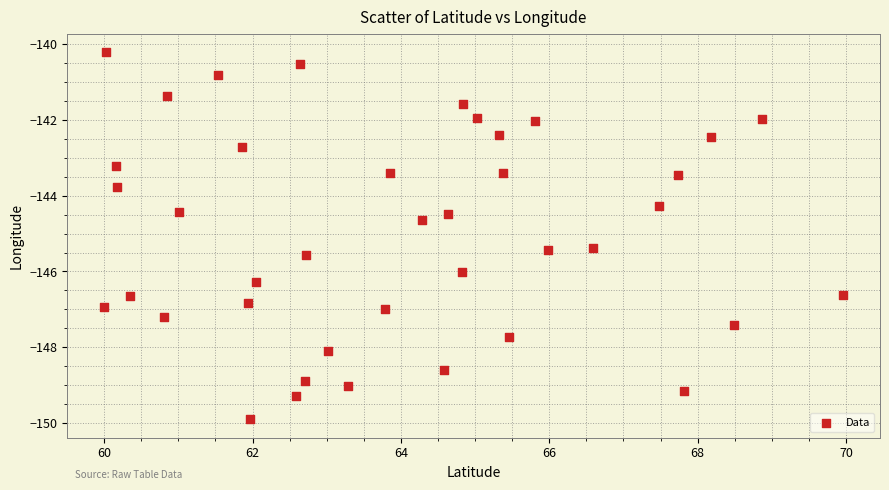

What is the range of X values (max minus min)?

10.0